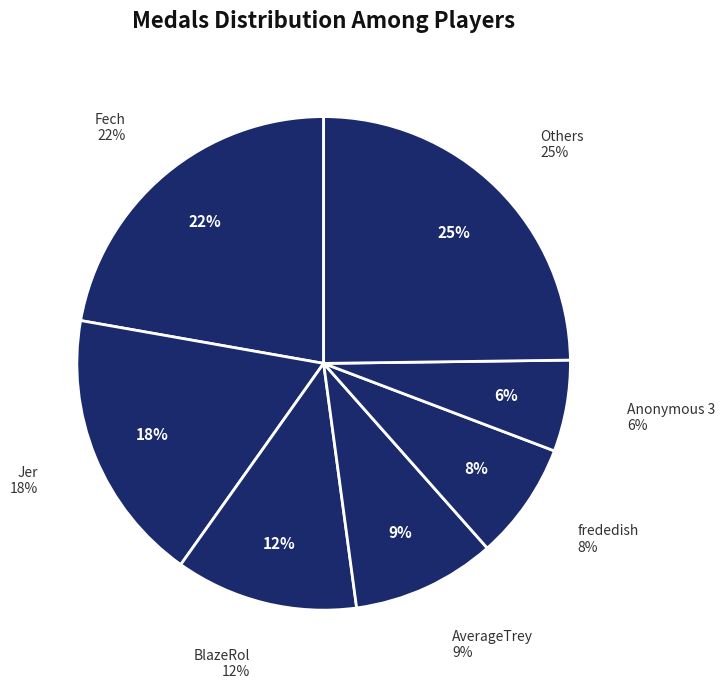

Is there any slice that represents more than half of the pie?

No